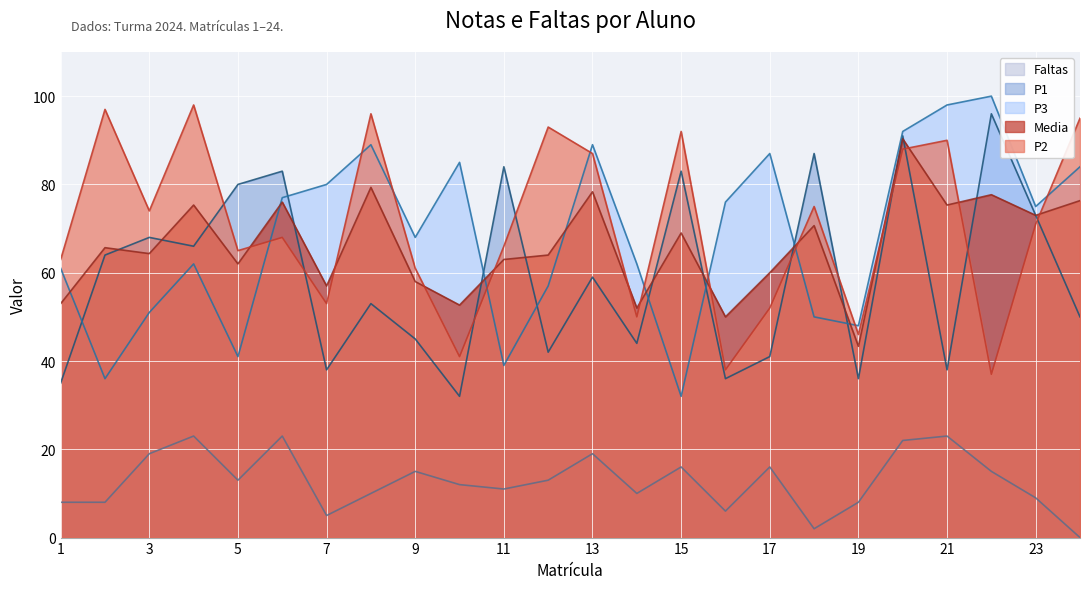

Which series changed the most between 15 and 18?

P3